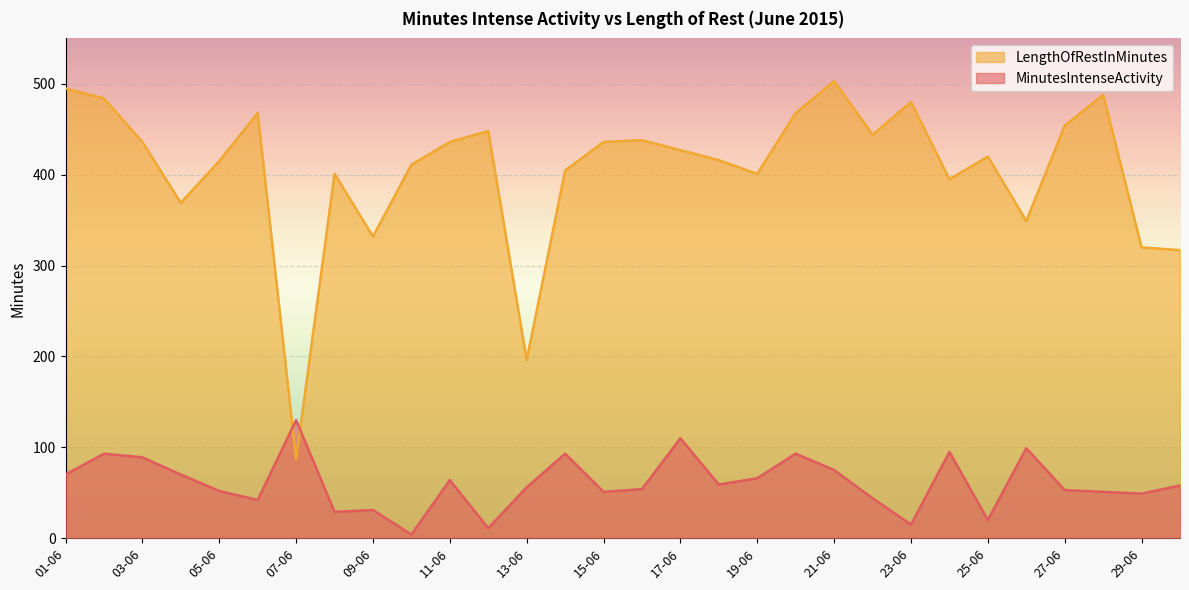

What position from the right is 15-06?

16